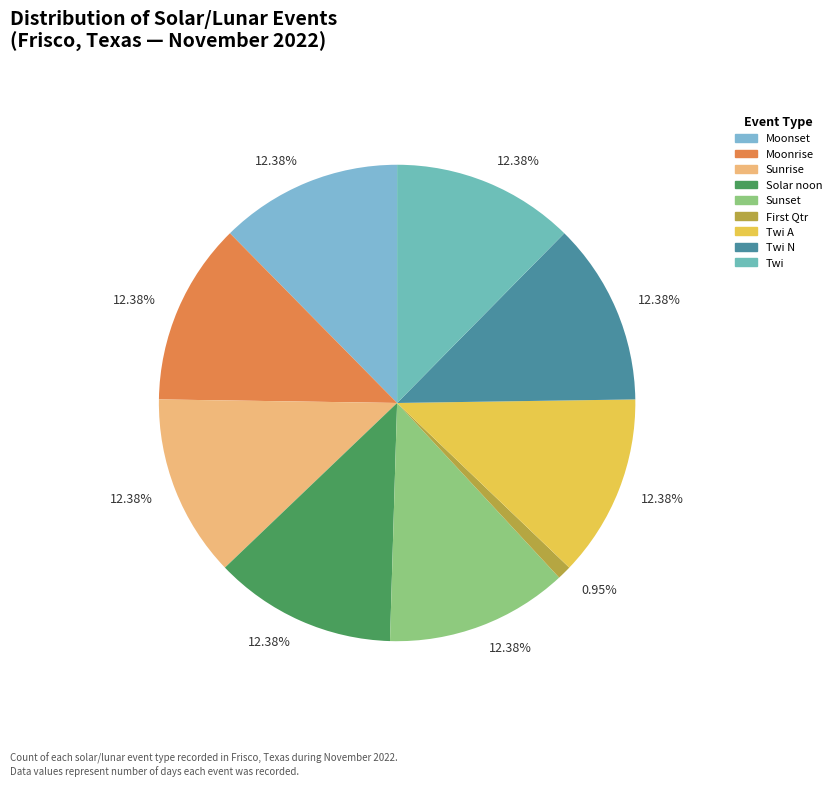

How many slices are in this pie chart?

9